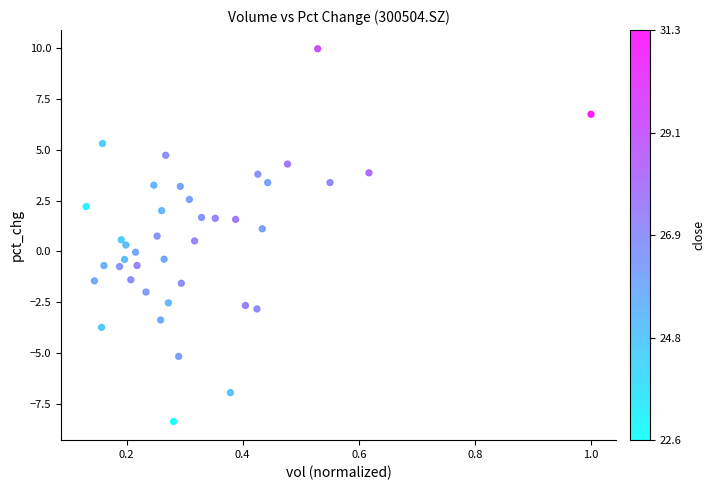

What is the range of X values (max minus min)?

0.9